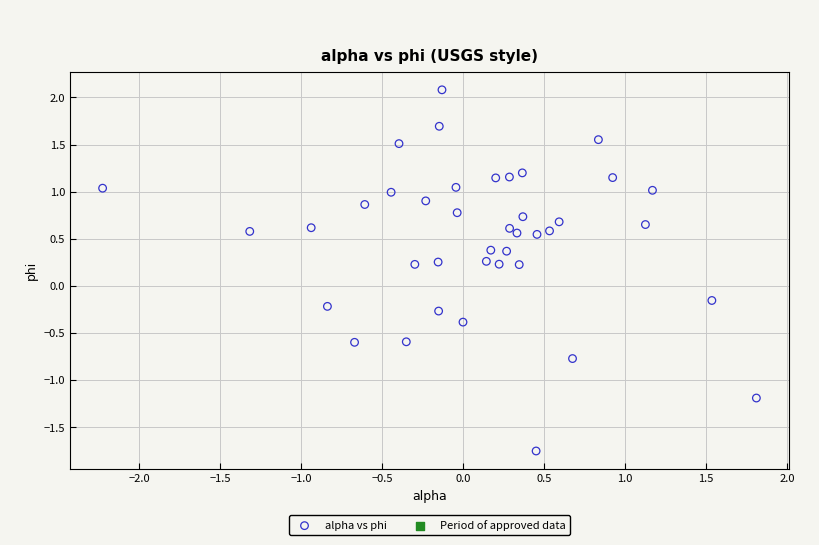

What is the range of Y values (max minus min)?

3.8